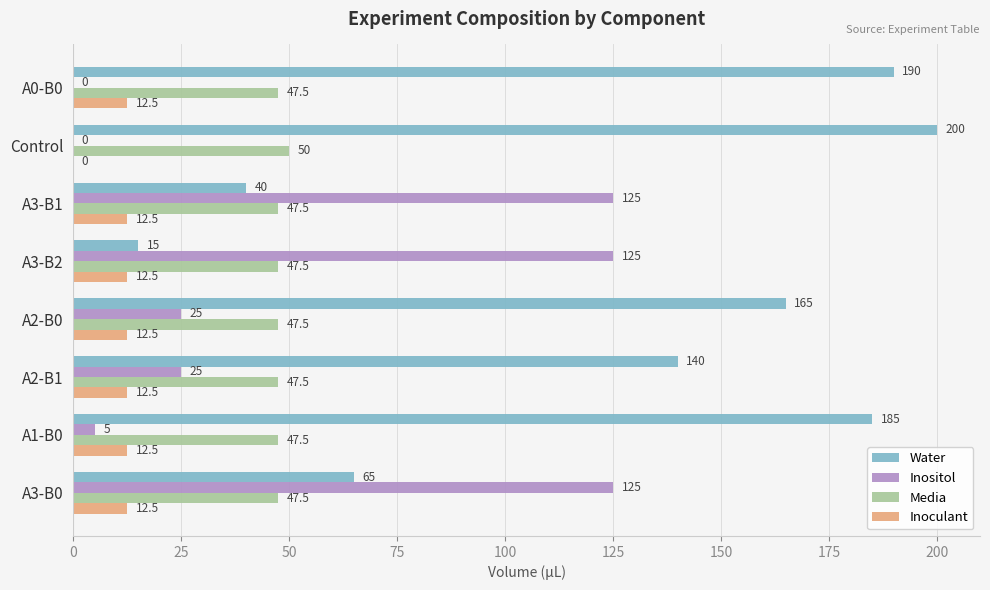

What are all the series names shown in the legend?

Water, Inositol, Media, Inoculant